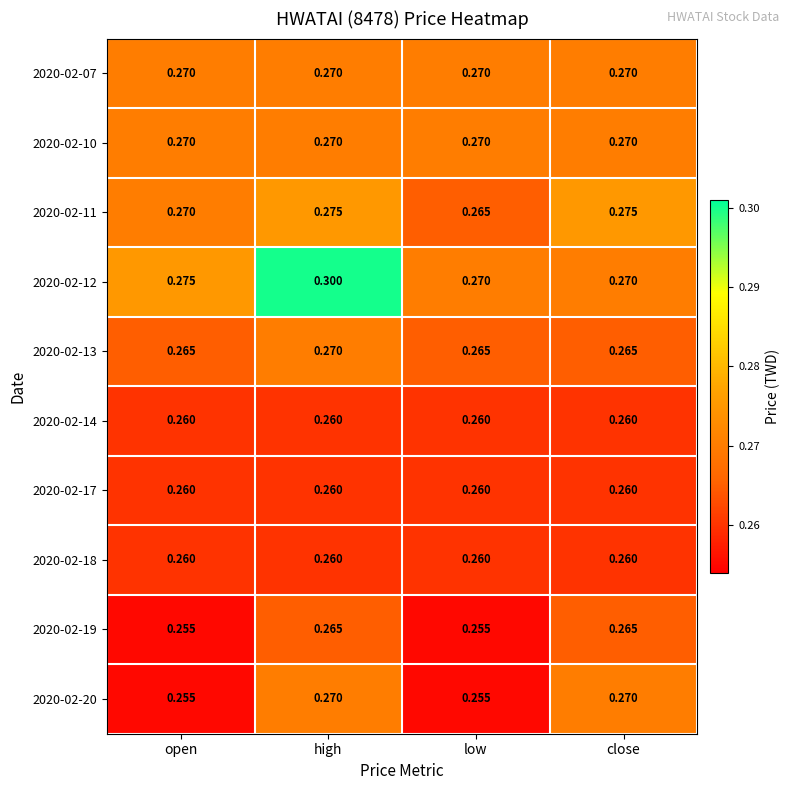

At which category is the sum across all series the highest?

high